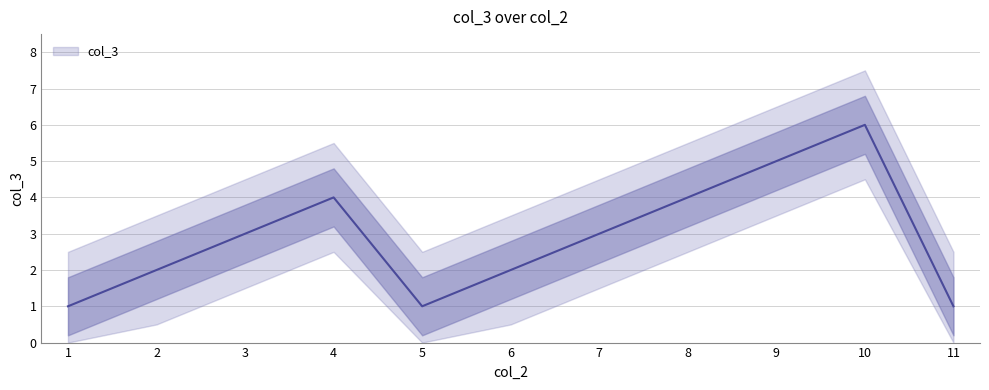

What is the change in value from 1 to 3?

+2